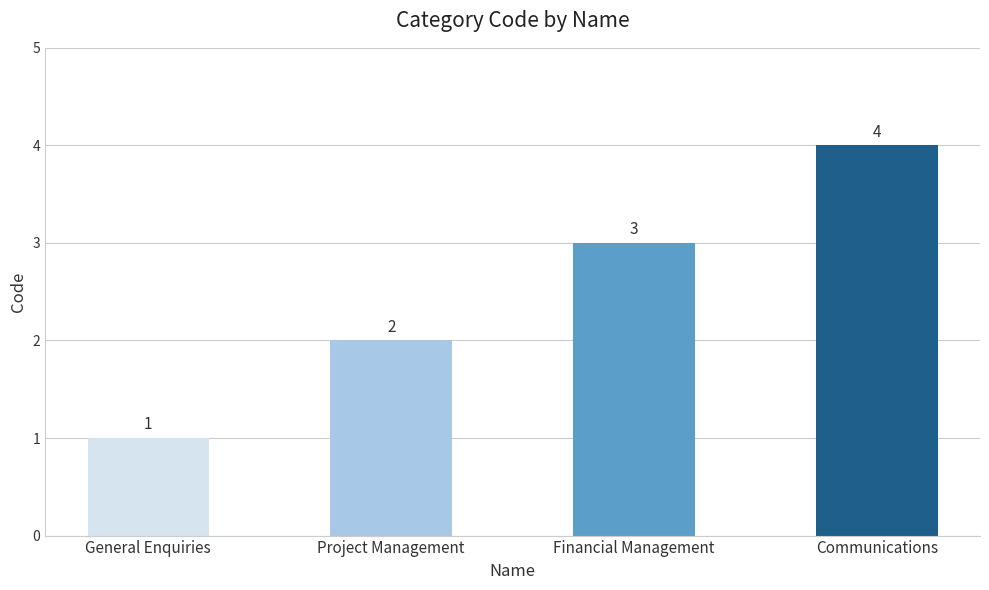

How many values are between 2 and 4?

3